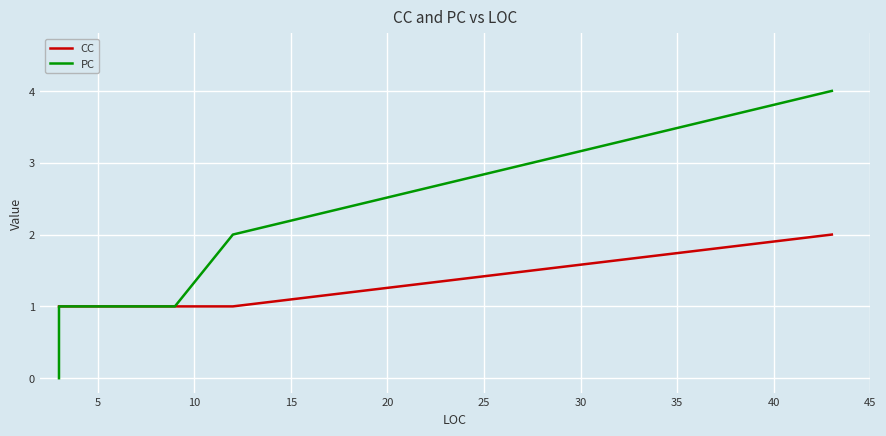

What is the maximum value shown in the chart?

4